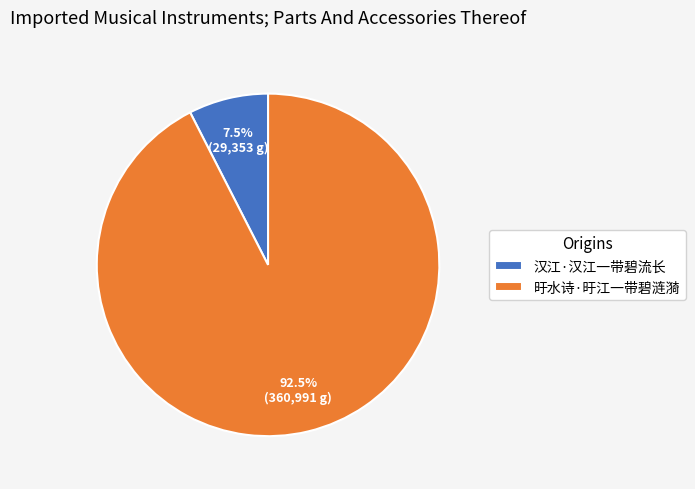

How much of the chart is everything except 汉江·汉江一带碧流长?

92.5%